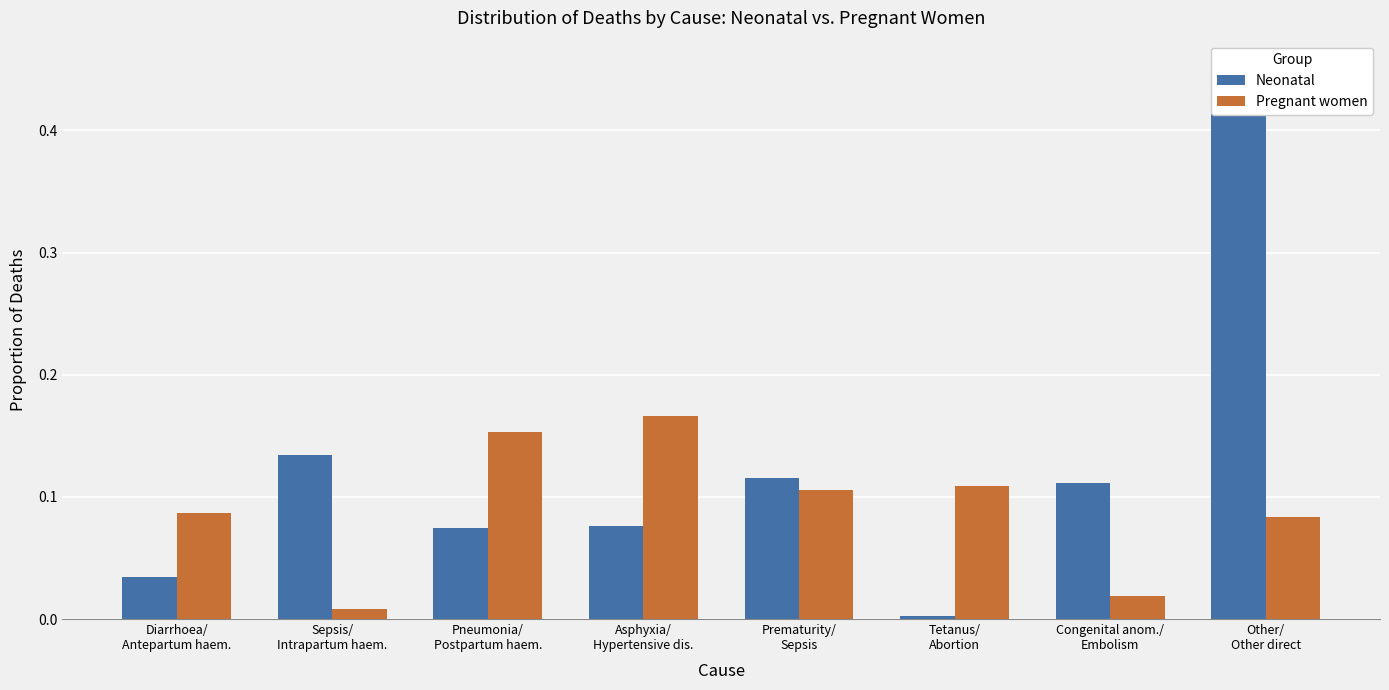

List the labels in order of Pregnant women value, largest first.

Asphyxia/
Hypertensive dis., Pneumonia/
Postpartum haem., Tetanus/
Abortion, Prematurity/
Sepsis, Diarrhoea/
Antepartum haem., Other/
Other direct, Congenital anom./
Embolism, Sepsis/
Intrapartum haem.